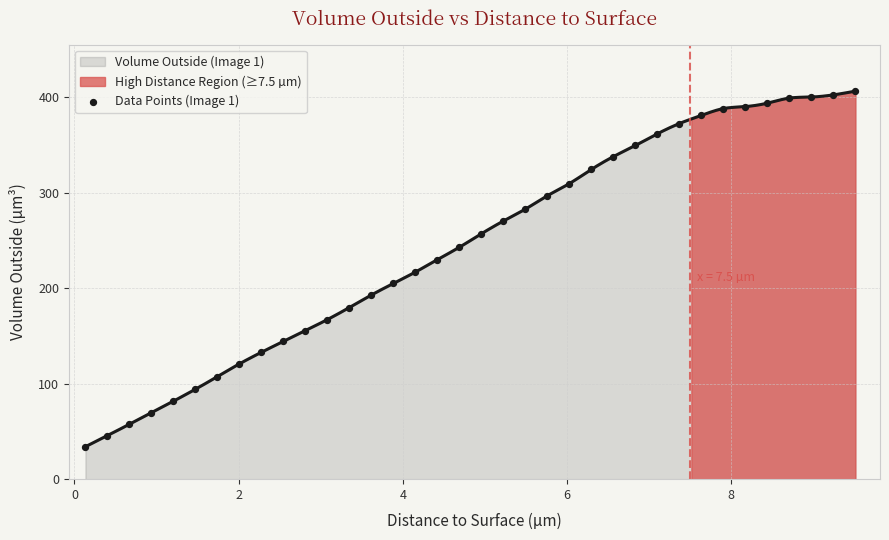

What is the highest value of the Volume Outside (Image 1) series?

406.4